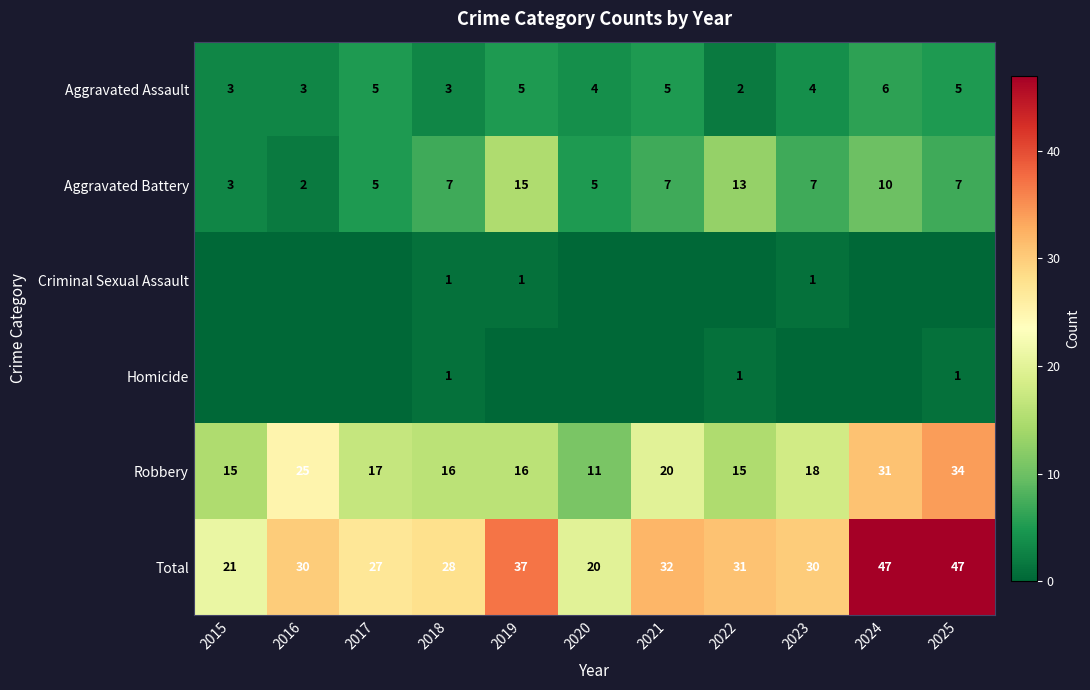

Where does the Aggravated Assault series first go above 4?

2017